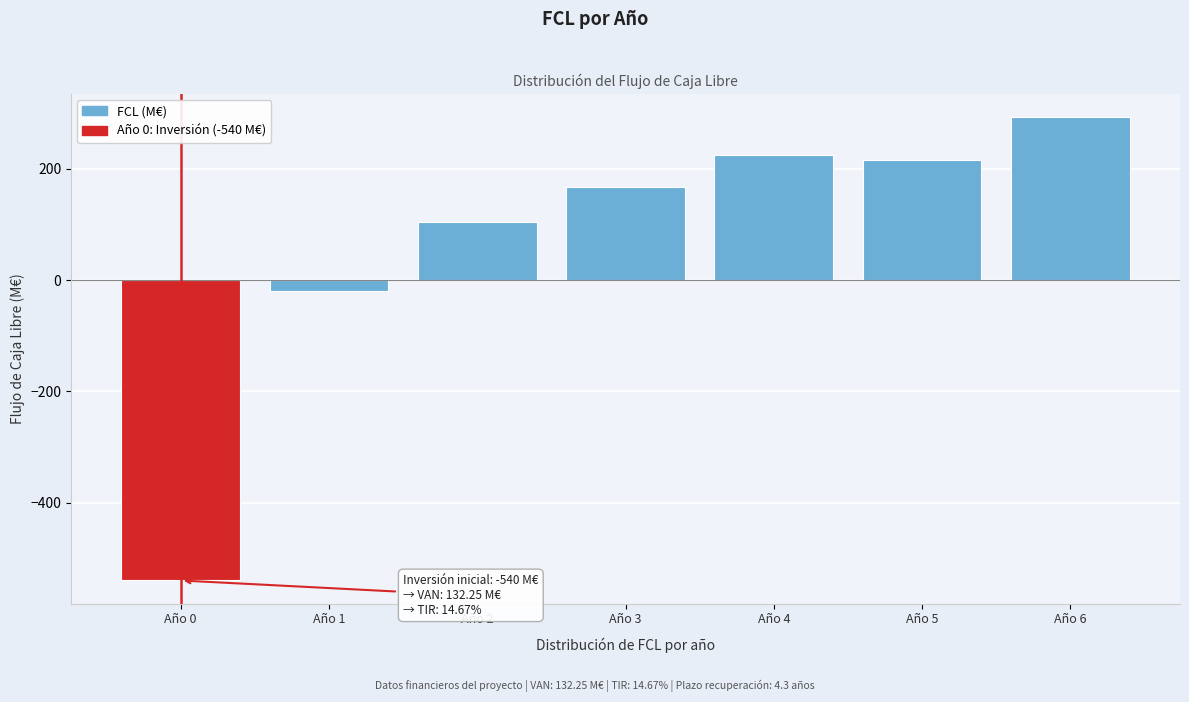

At which label is the value closest to -123?

Año 1